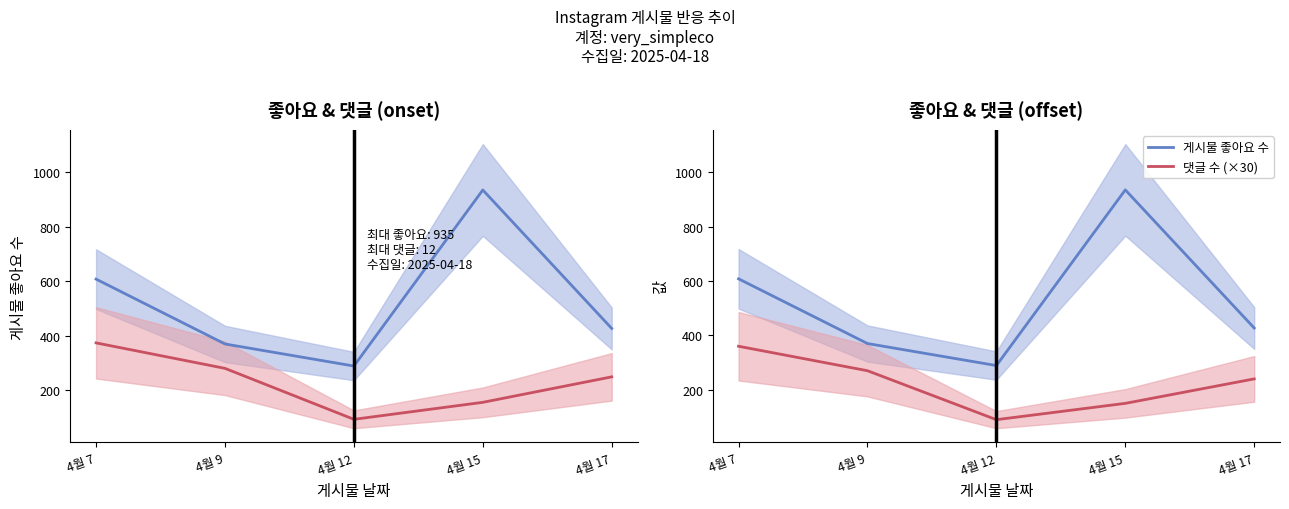

What is the sum of all 댓글 수 (scaled) values?

1153.2